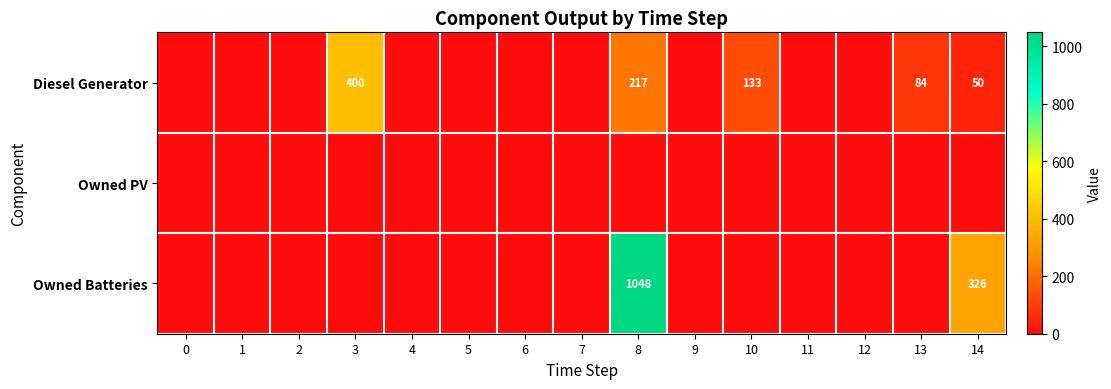

The value of Diesel Generator at 12 is 0. True or false?

True